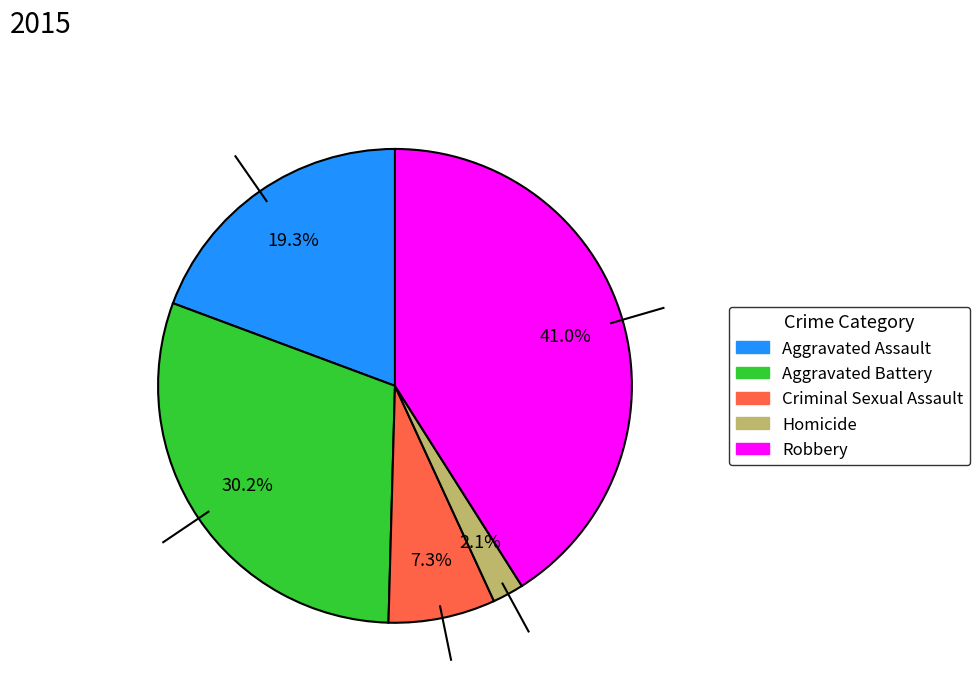

How many slices are in this pie chart?

5